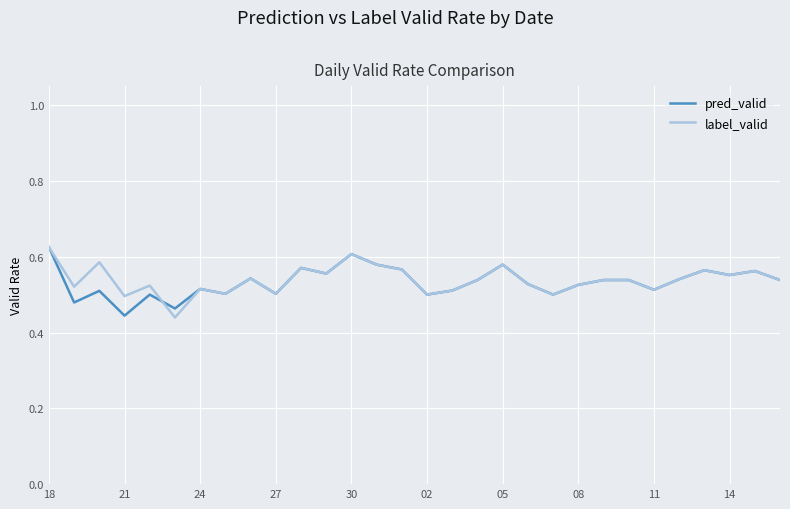

Count the pred_valid values in the range 0 to 1.

30